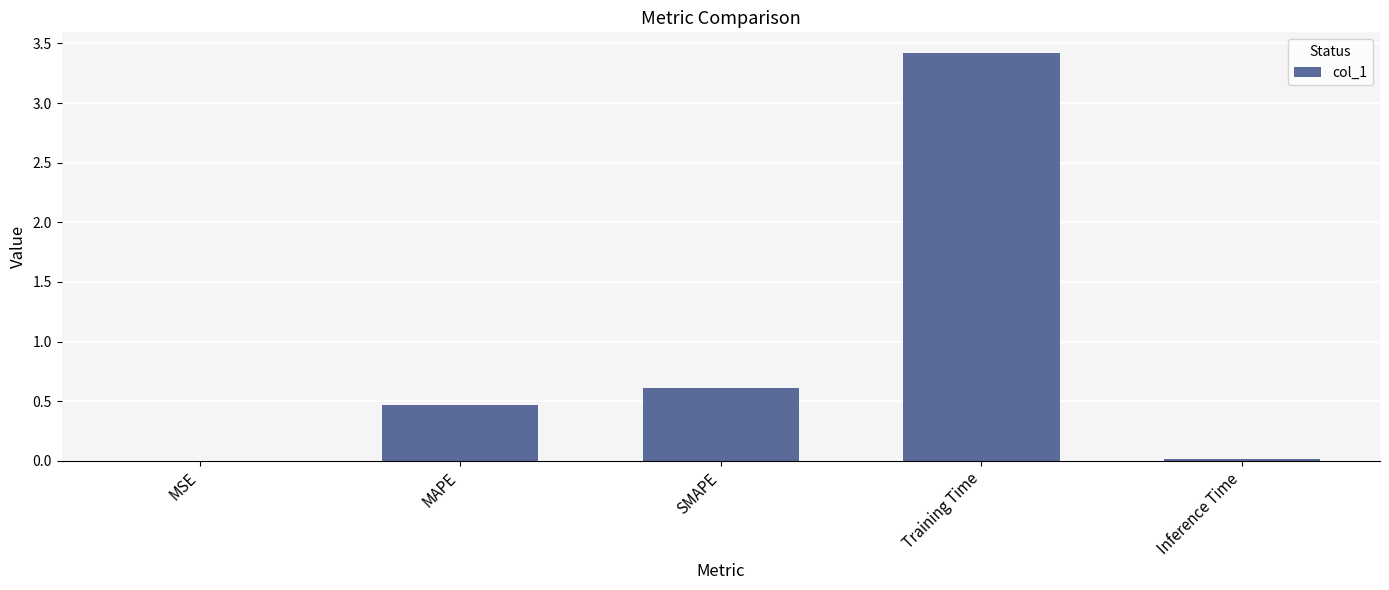

The value at Training Time is 2.0. True or false?

False